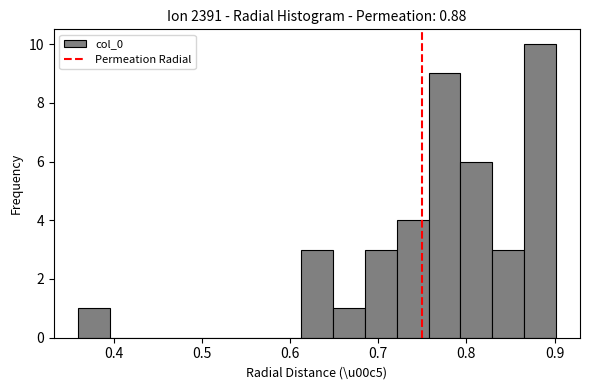

Around what value on the x-axis is the tallest bar? Give the approximate position of its centre, as read against the axis.

0.88